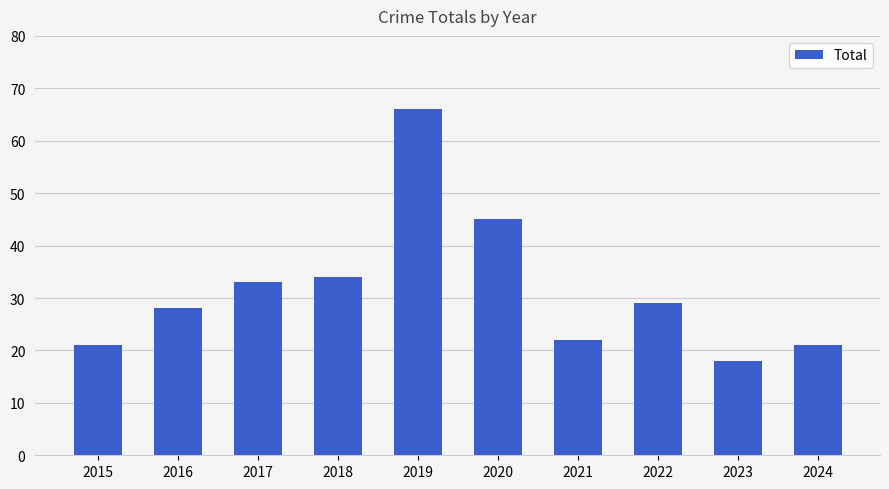

How many bars are there in total?

10